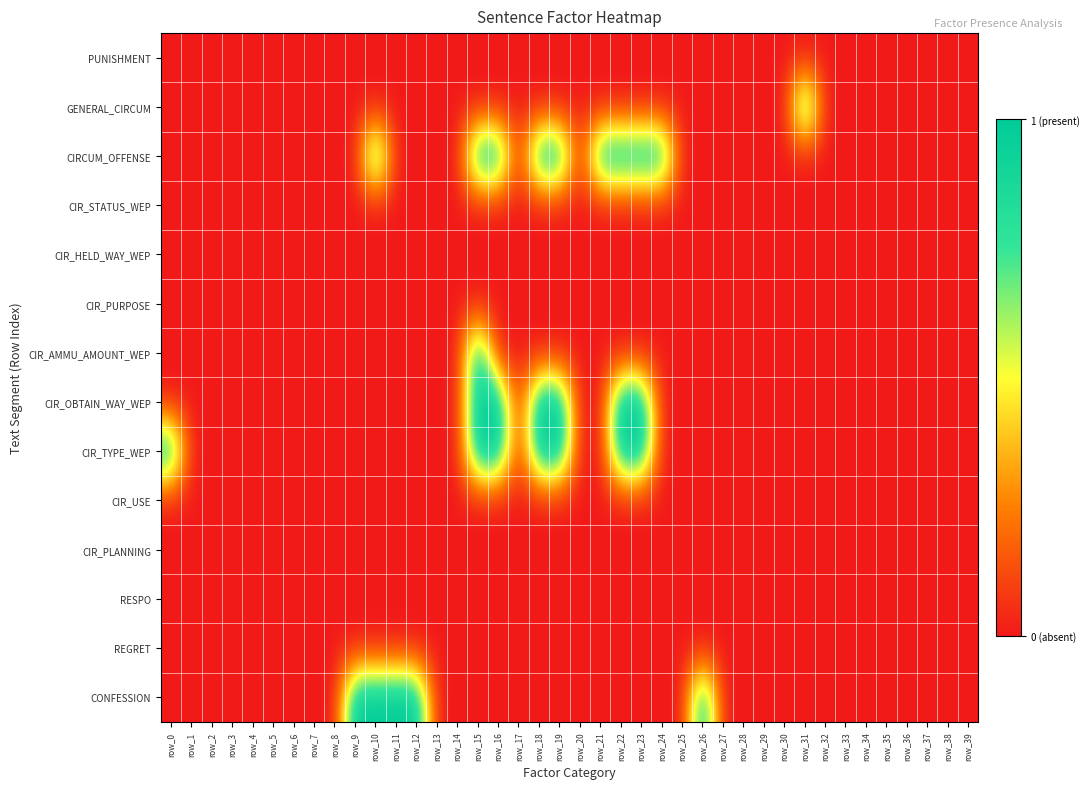

What is the greatest value displayed?

1